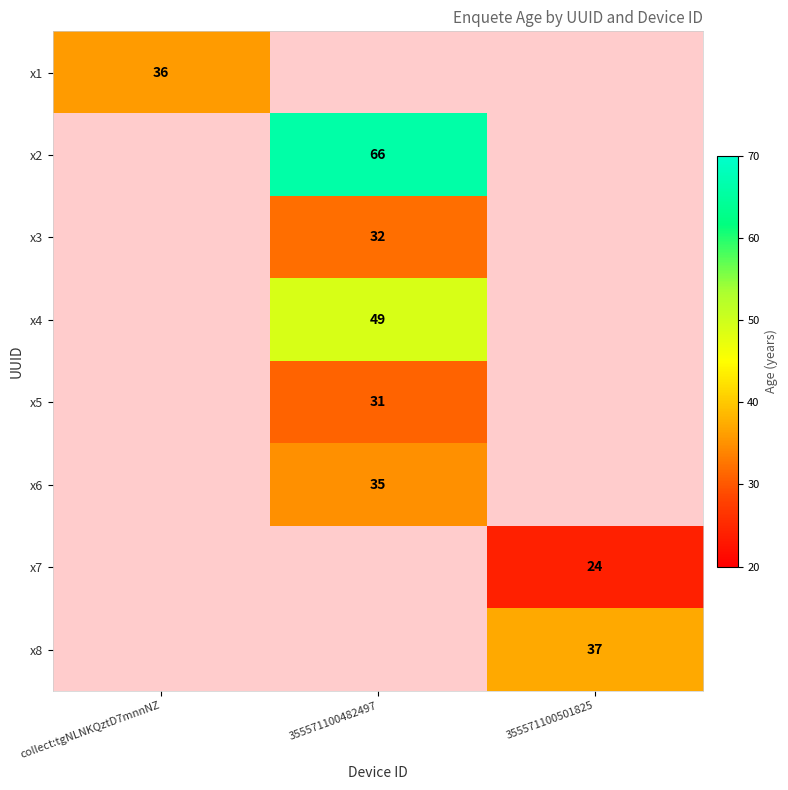

True or false: x1 has a value of 54 at collect:tgNLNKQztD7mnnNZ.

False